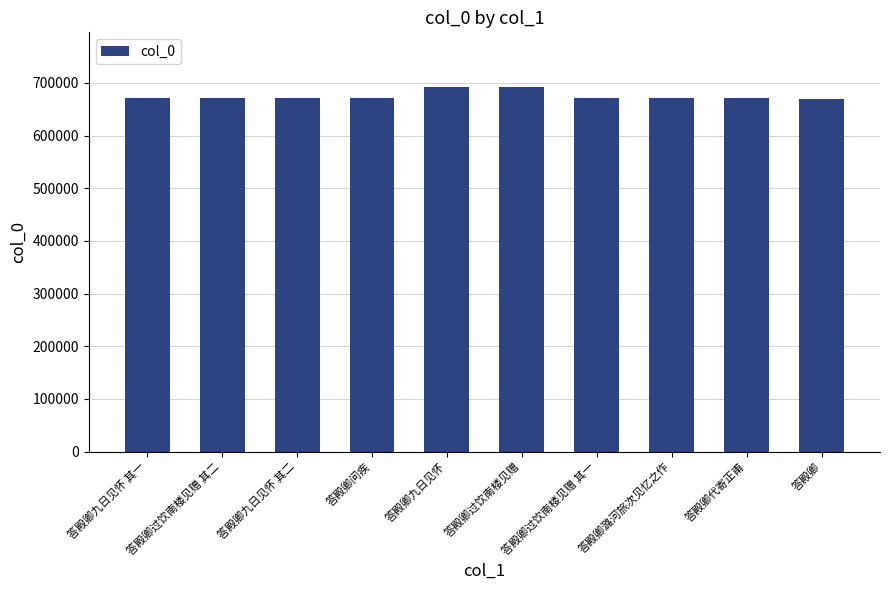

What is the difference between the maximum and minimum values?

21931